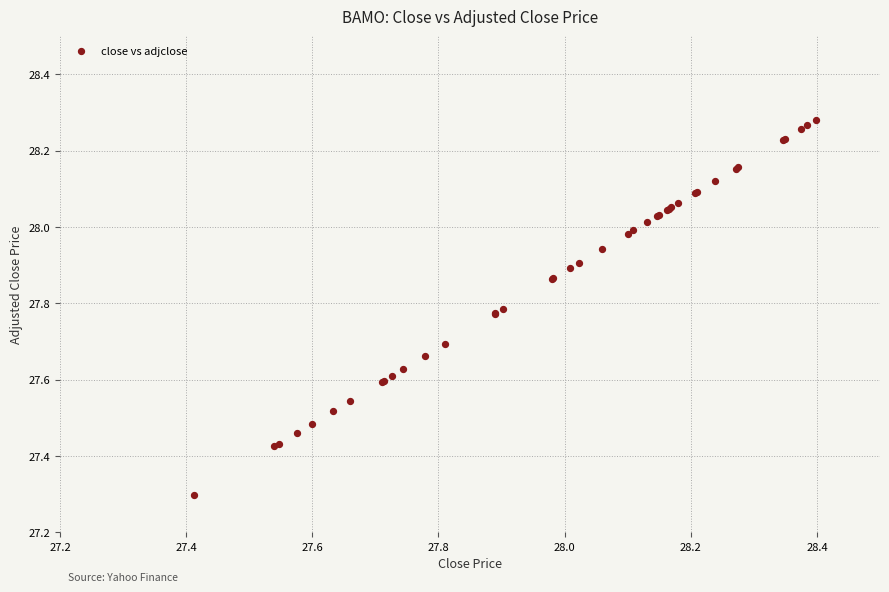

What Y value in the scatter plot is closest to 27?

27.3